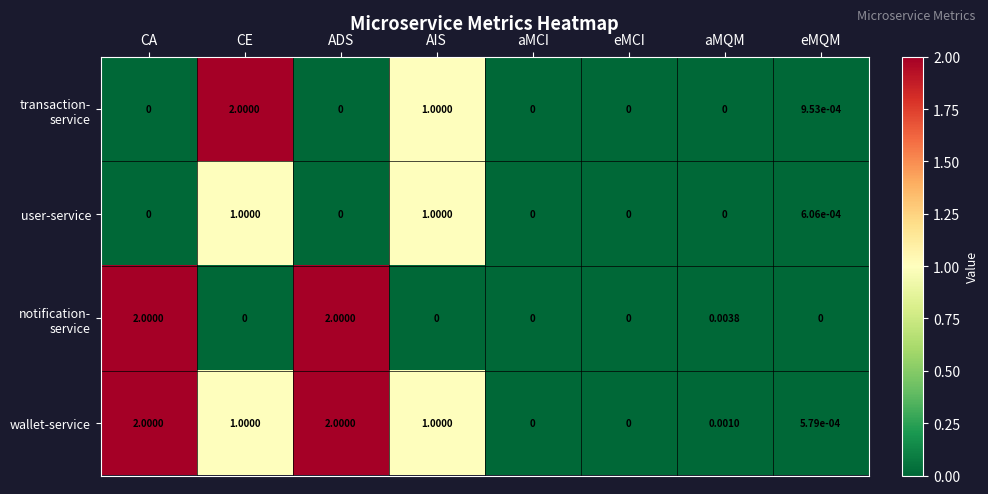

Which series has the largest total across all categories?

wallet-service